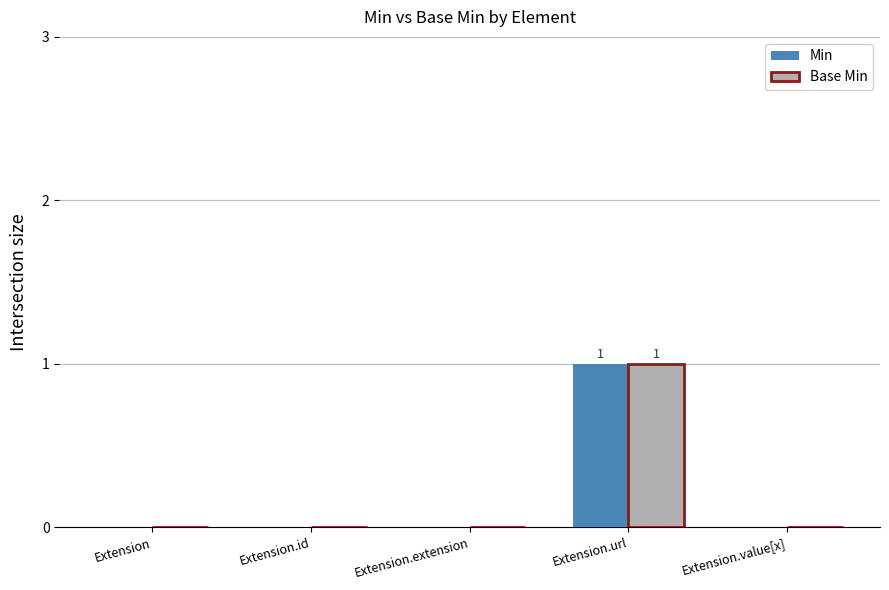

The value of Base Min at Extension is 0. True or false?

True